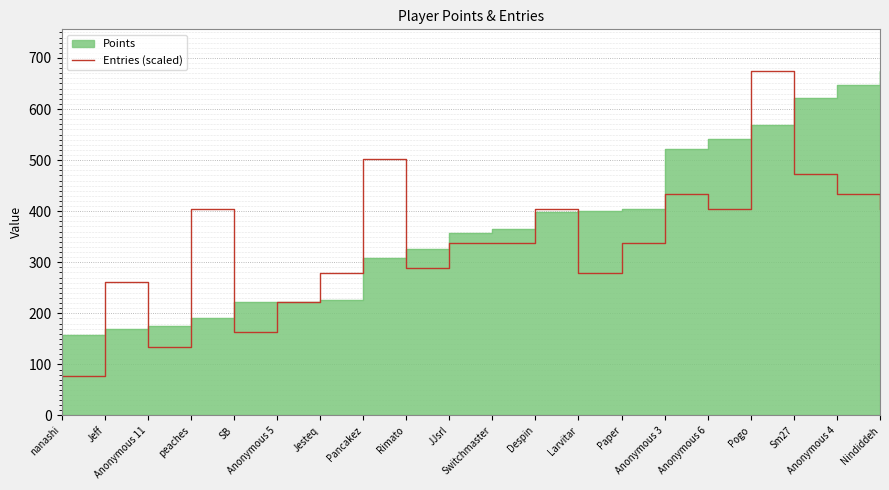

What is the sum of all values?

6856.1